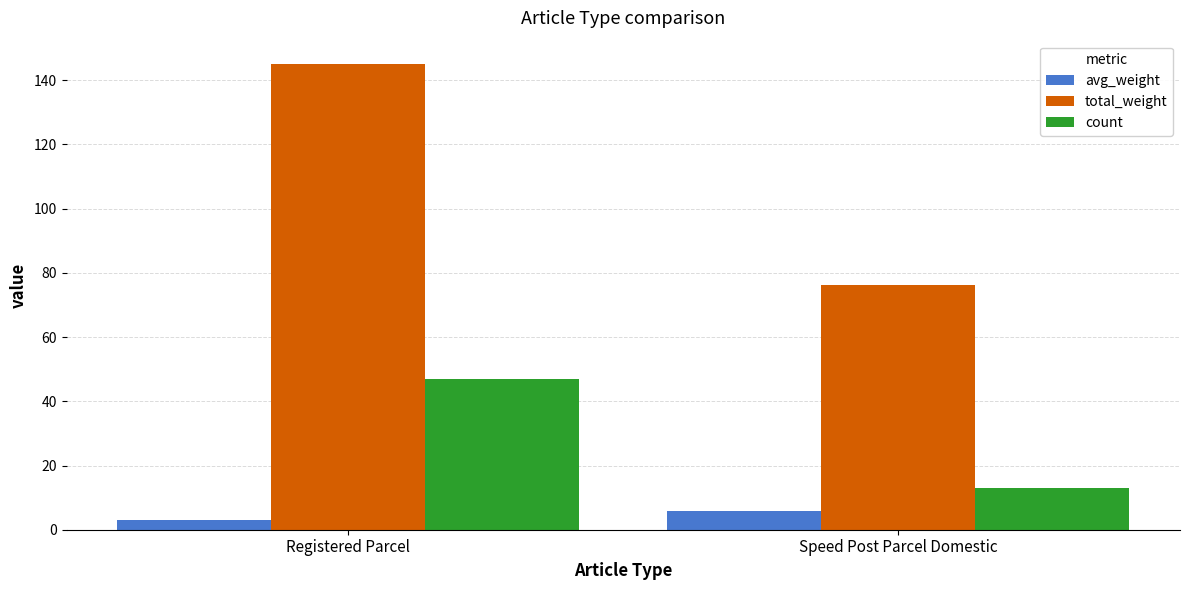

What is the difference between the maximum and minimum values in the total_weight series?

68.8